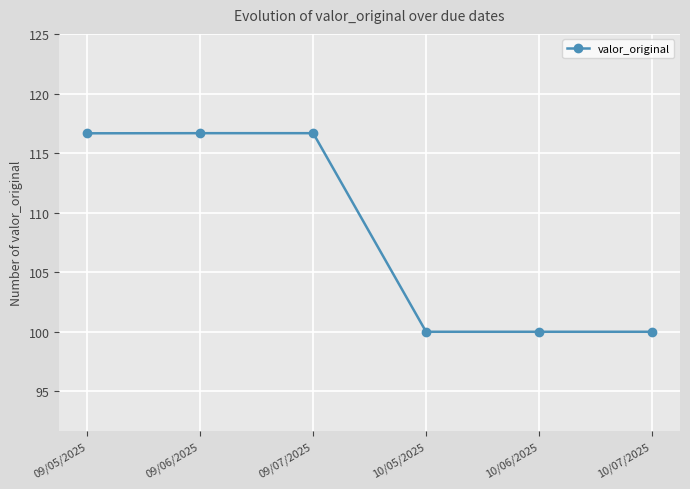

What is the change in value from 09/06/2025 to 10/07/2025?

-16.7